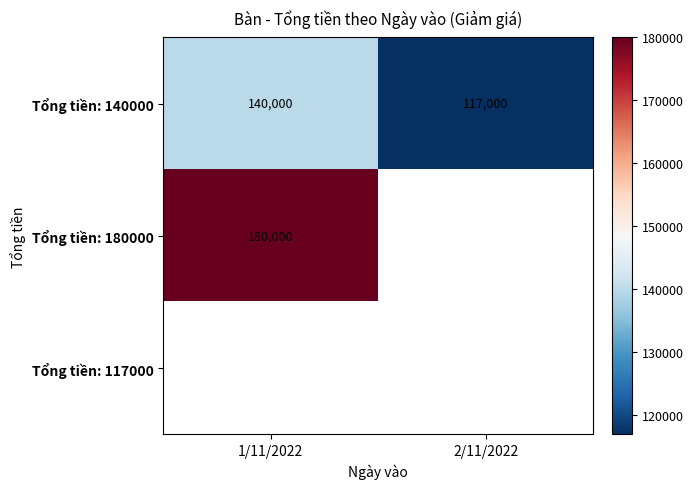

What is the greatest value displayed?

180000.0